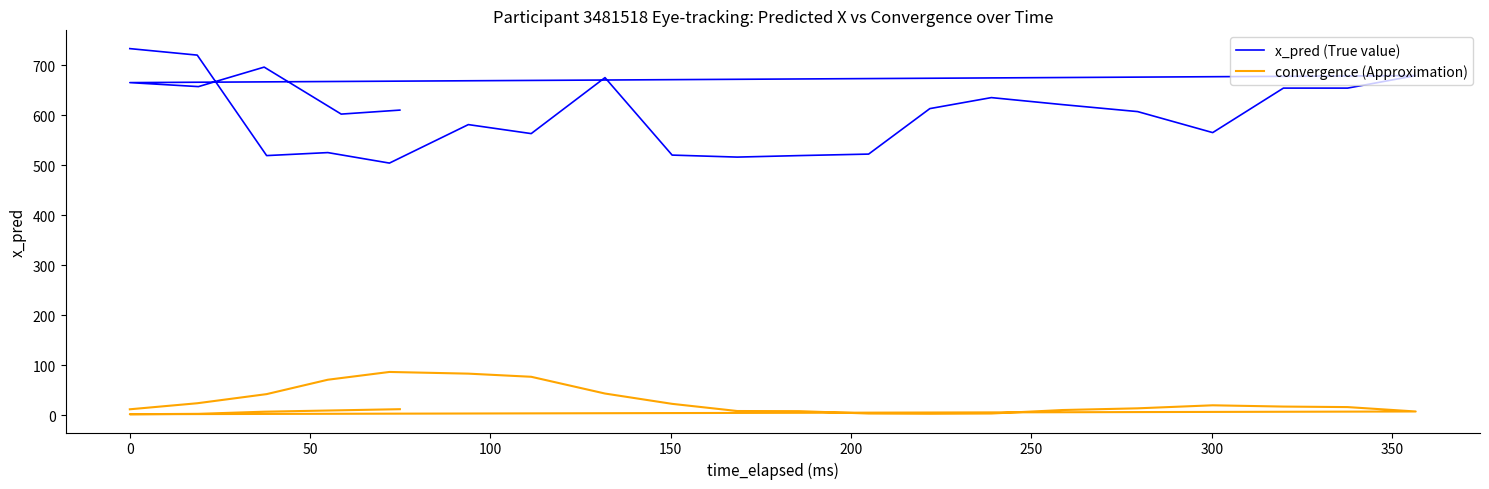

How many interior local valleys does the x_pred (True value) series have?

7